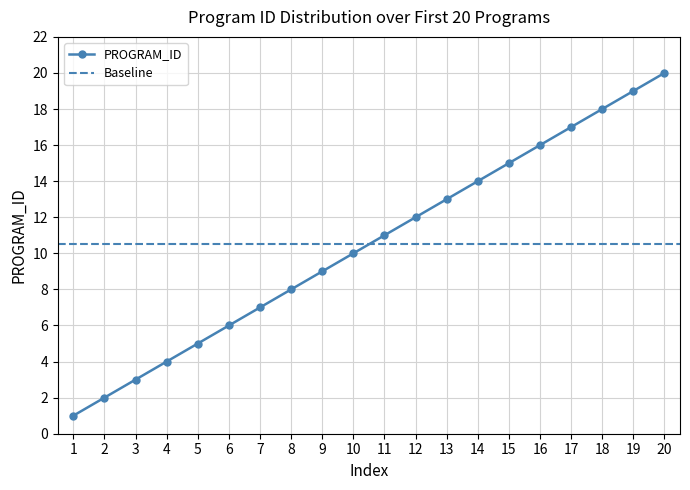

Which label corresponds to the smallest value in the chart?

1